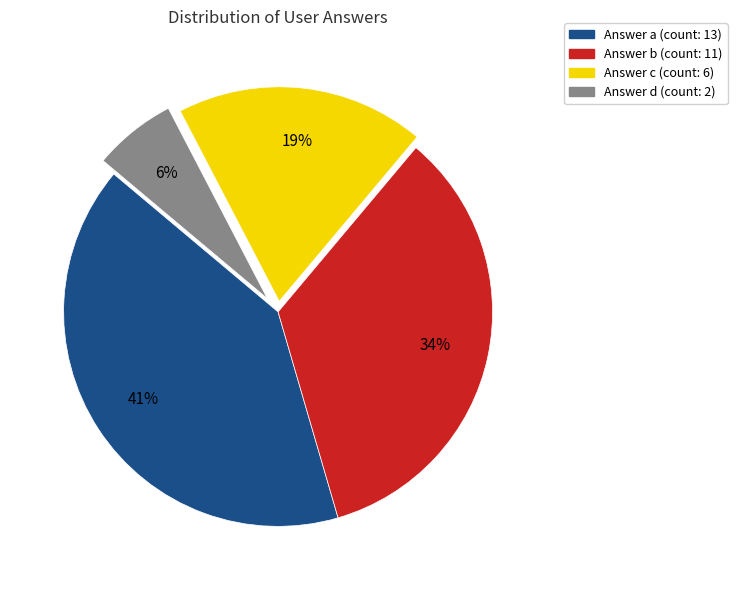

Does any single category account for the majority?

No